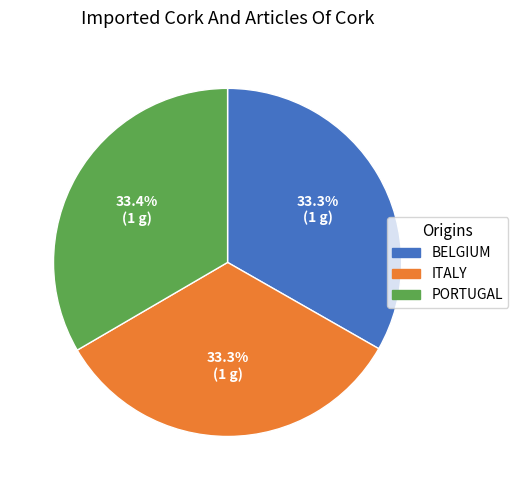

What percentage do ITALY and PORTUGAL together represent?

66.7%